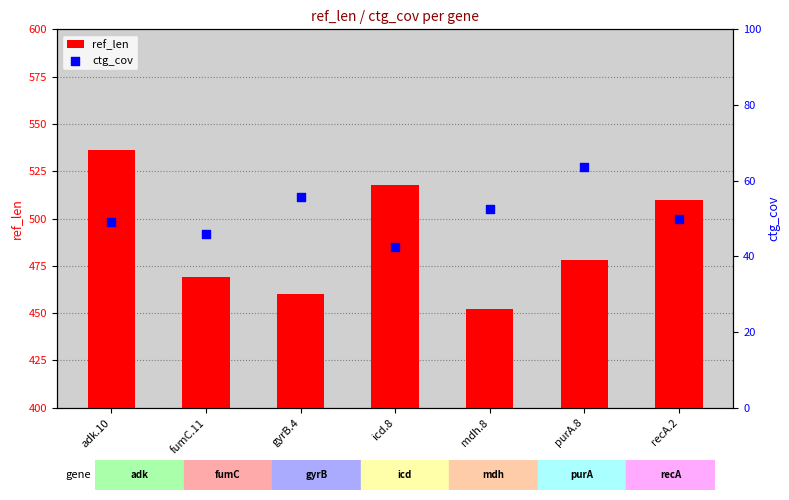

What is the total value across all series at fumC.11?

515.0